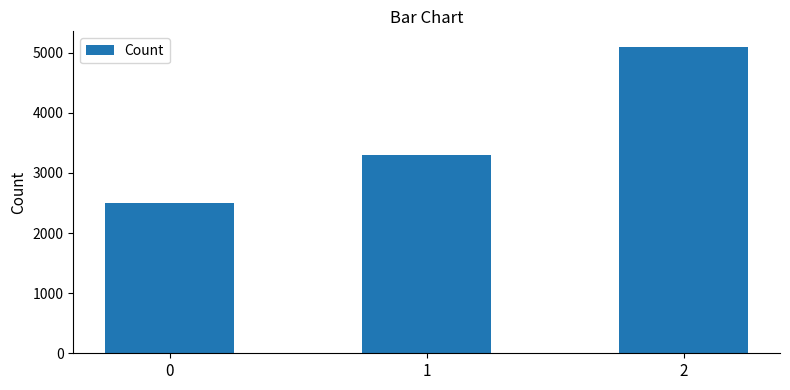

True or false: the data shows 2500 at 0.

True